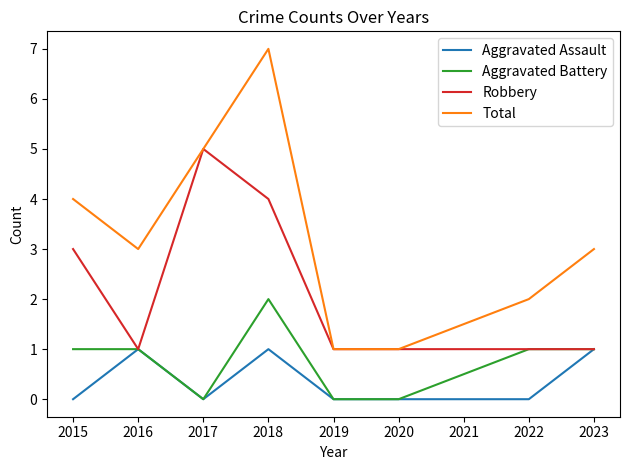

Which label corresponds to the largest value in the chart?

2018